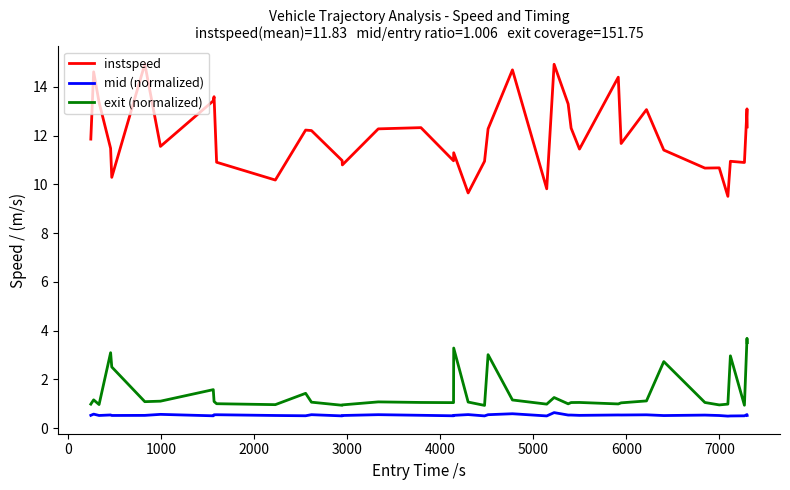

What is the difference between the maximum and minimum values in the instspeed series?

5.4